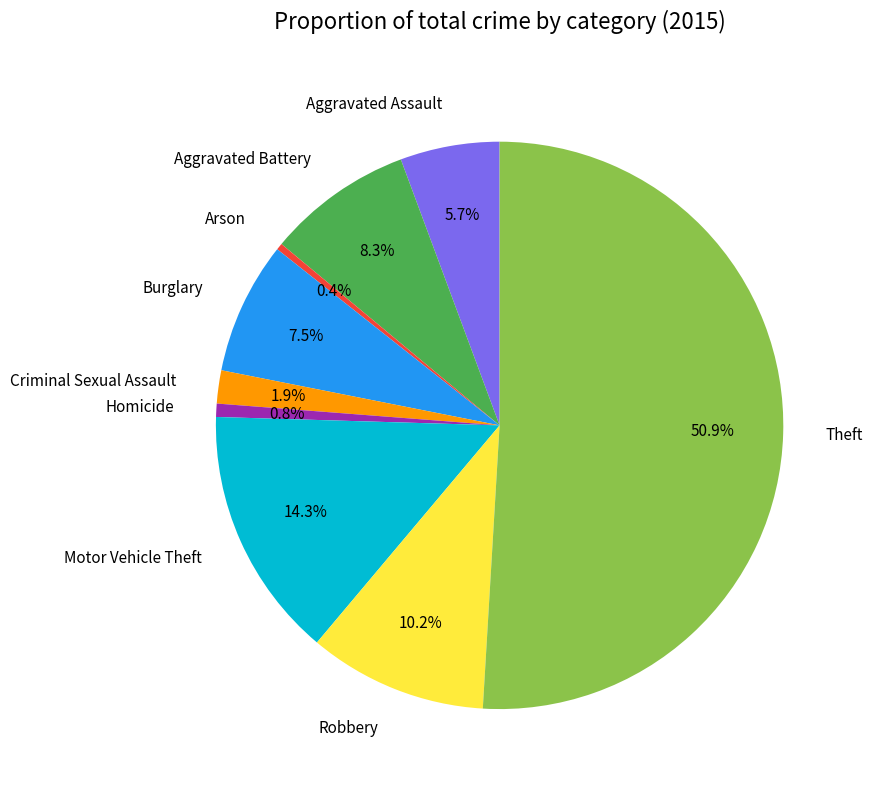

To the nearest percent, what is the average slice percentage?

11%